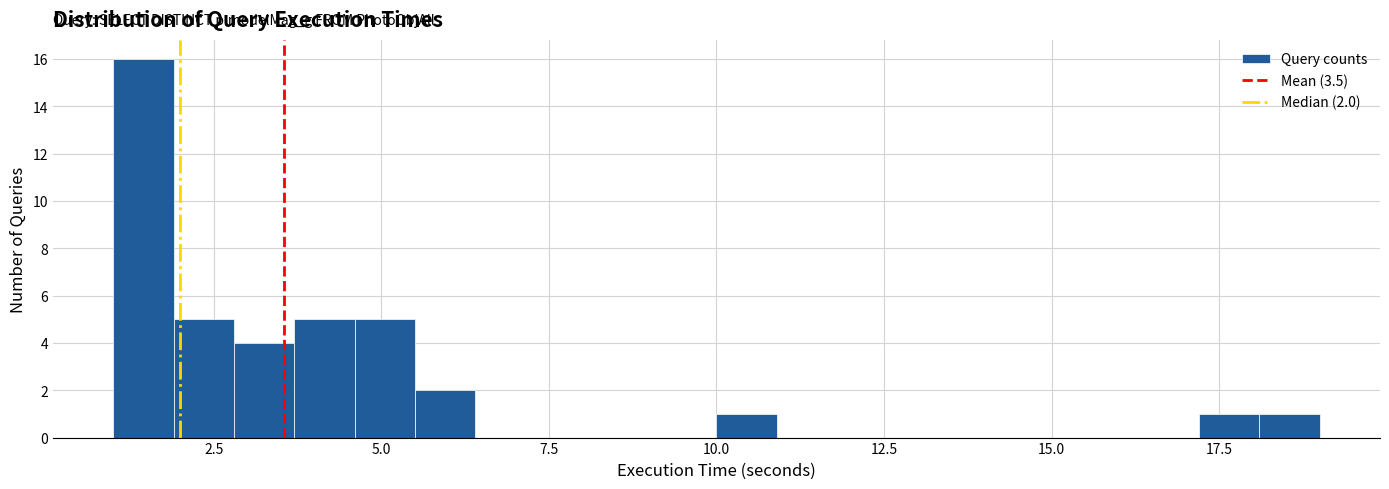

Read against the x-axis, roughly where is the centre of the tallest bar?

1.5